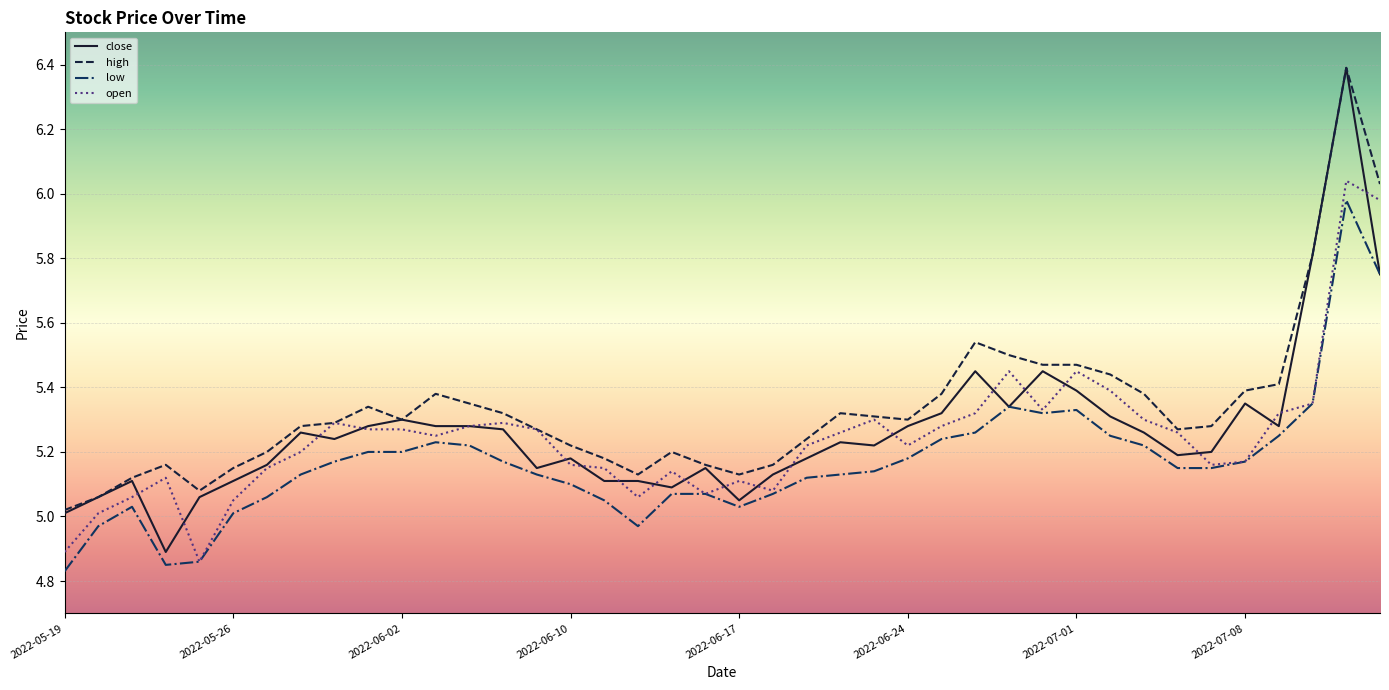

True or false: close has more than 2 interior local peaks.

True